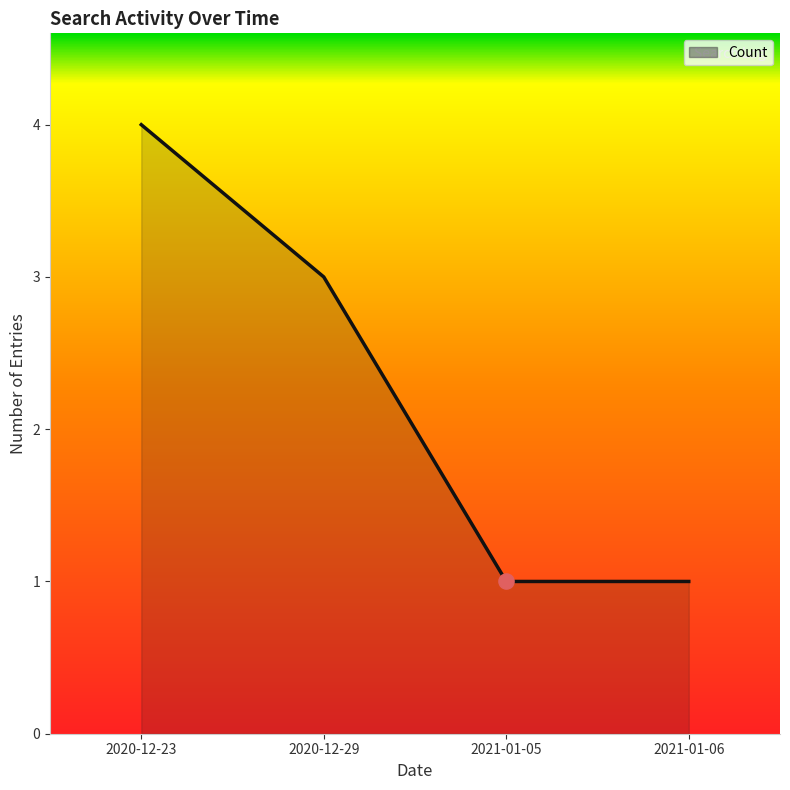

What is the change in value from 2020-12-29 to 2021-01-06?

-2